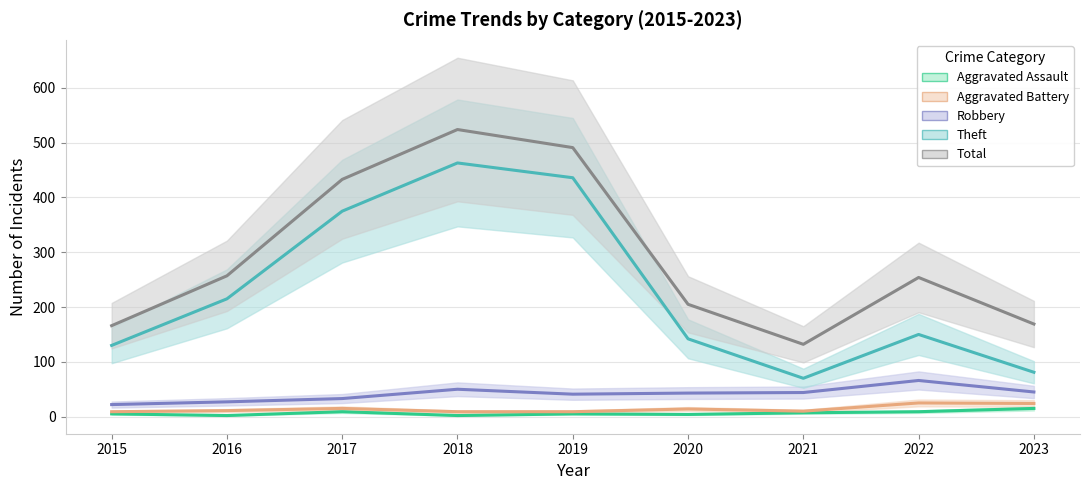

What is the sum of the Aggravated Assault values at 2022 and 2015?

14